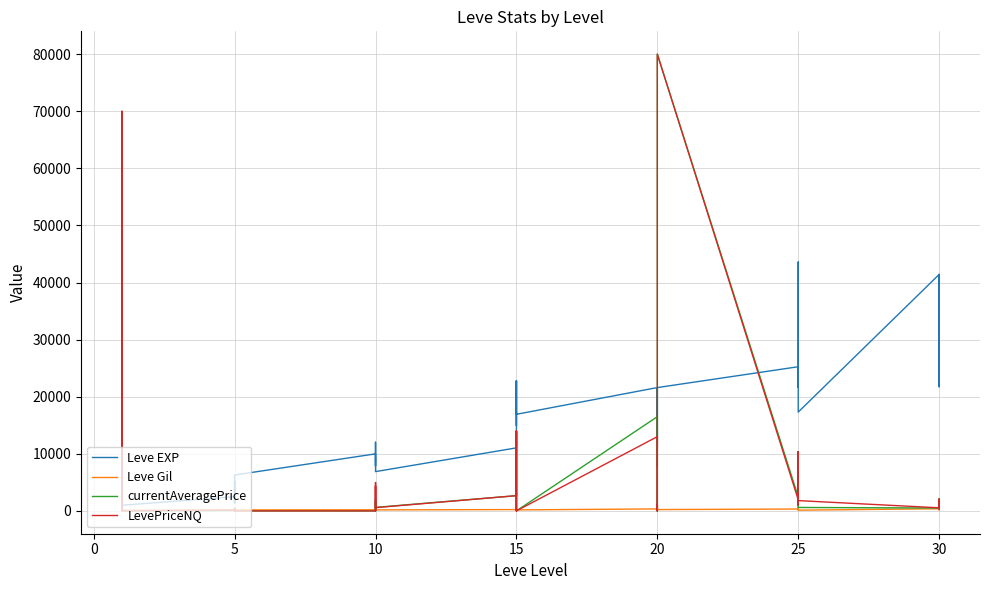

List the series in order of their peak value, lowest first.

Leve Gil, Leve EXP, currentAveragePrice, LevePriceNQ